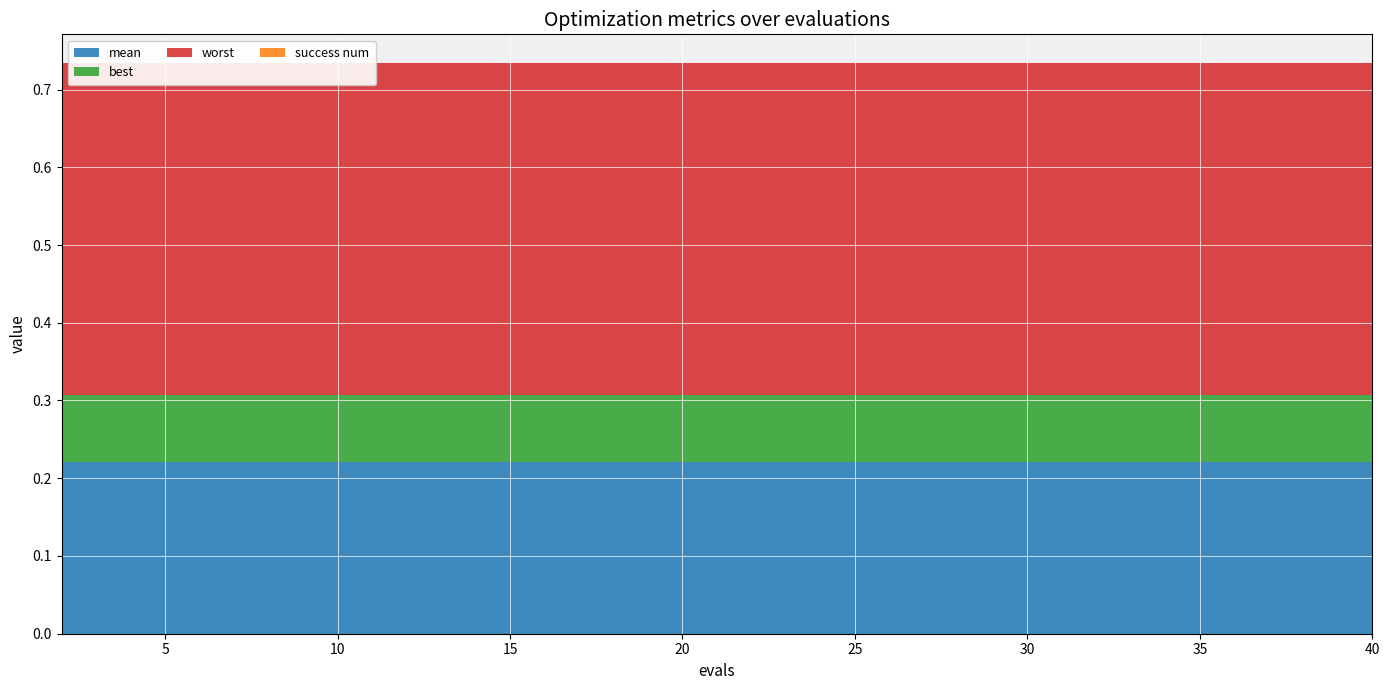

Reading left to right, transcribe all the data shown in this chart.

mean: 2=0.2	4=0.2	6=0.2	8=0.2	10=0.2	12=0.2	14=0.2	16=0.2	18=0.2	20=0.2	22=0.2	24=0.2	26=0.2	28=0.2	30=0.2	32=0.2	34=0.2	36=0.2	38=0.2	40=0.2
best: 2=0.1	4=0.1	6=0.1	8=0.1	10=0.1	12=0.1	14=0.1	16=0.1	18=0.1	20=0.1	22=0.1	24=0.1	26=0.1	28=0.1	30=0.1	32=0.1	34=0.1	36=0.1	38=0.1	40=0.1
worst: 2=0.4	4=0.4	6=0.4	8=0.4	10=0.4	12=0.4	14=0.4	16=0.4	18=0.4	20=0.4	22=0.4	24=0.4	26=0.4	28=0.4	30=0.4	32=0.4	34=0.4	36=0.4	38=0.4	40=0.4
success num: 2=0.0	4=0.0	6=0.0	8=0.0	10=0.0	12=0.0	14=0.0	16=0.0	18=0.0	20=0.0	22=0.0	24=0.0	26=0.0	28=0.0	30=0.0	32=0.0	34=0.0	36=0.0	38=0.0	40=0.0